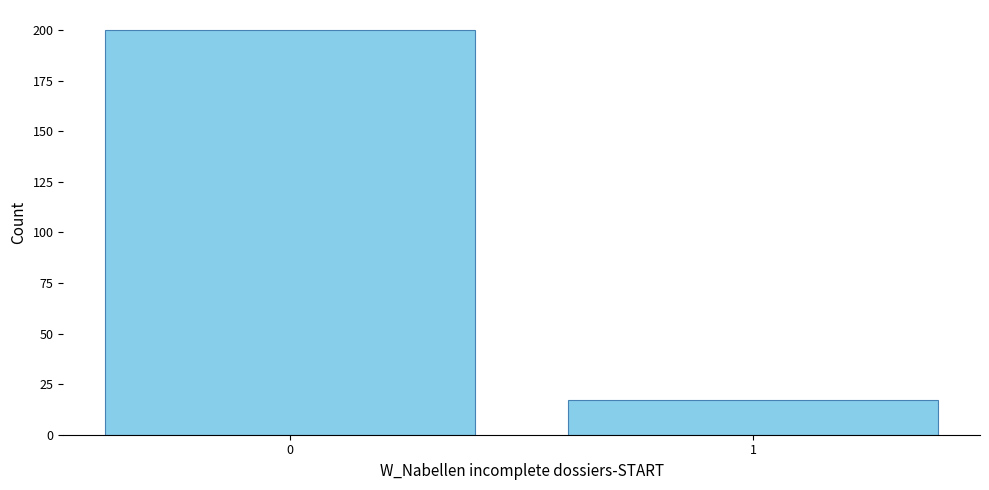

Reading left to right, list all the values displayed in this chart.

200	17